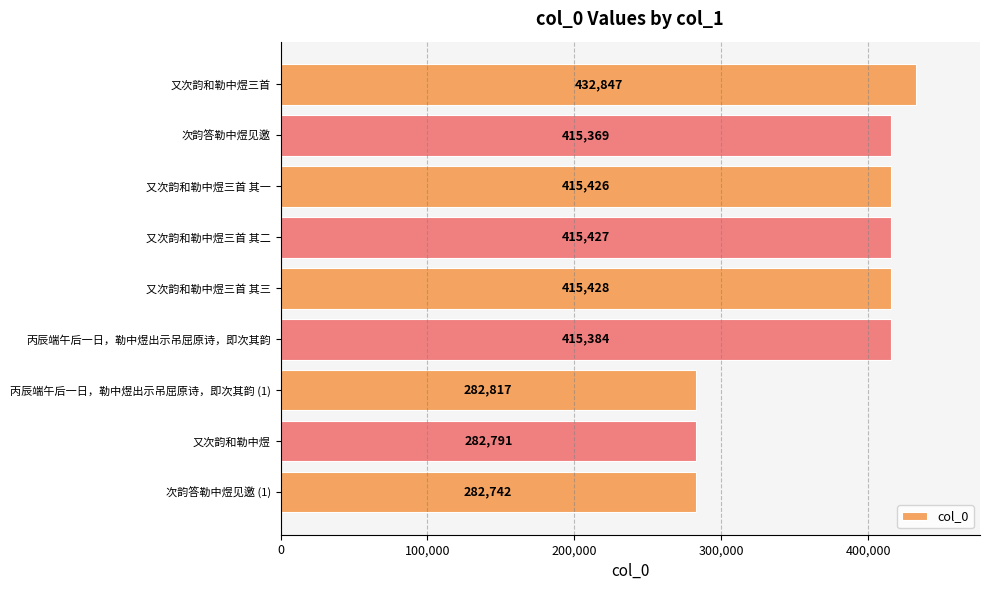

The value at 又次韵和勒中煜三首 其一 is 284332. True or false?

False